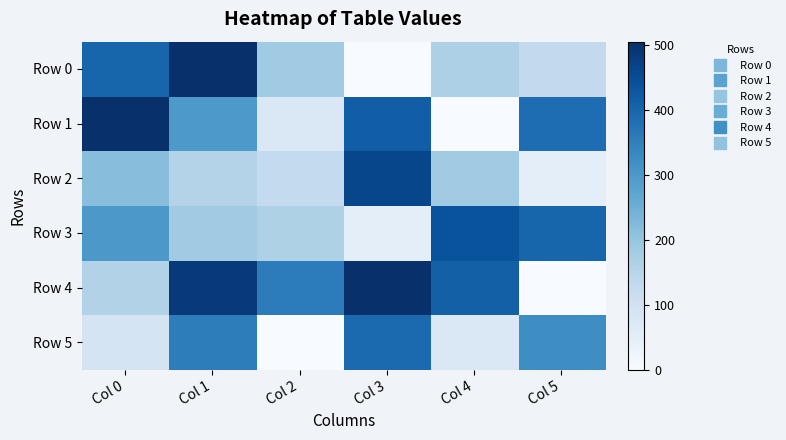

At which category is the sum across all series the highest?

Col 1